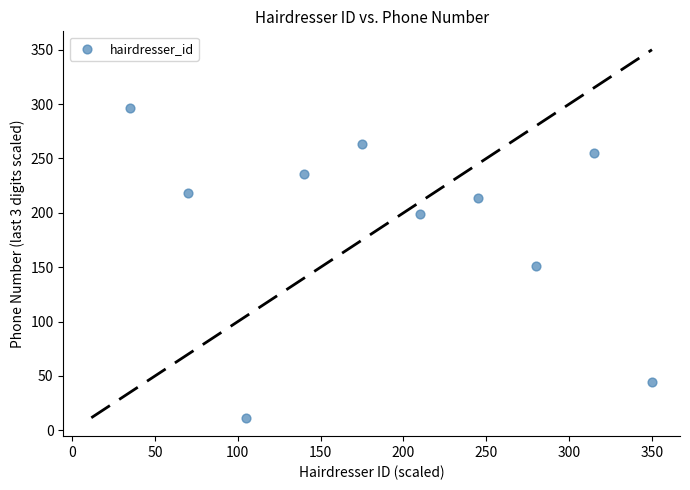

What is the average X value?

192.5